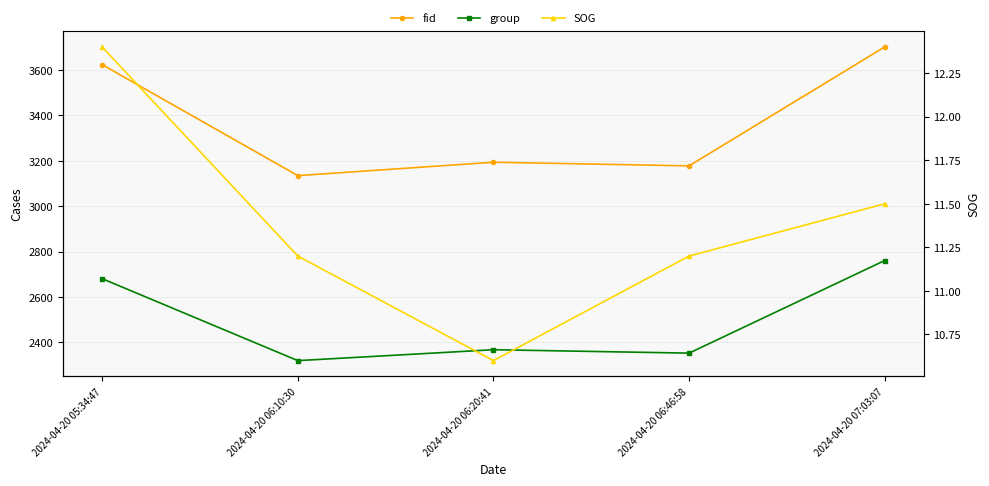

The group series shows 3260.5 at 2024-04-20 06:46:58. True or false?

False